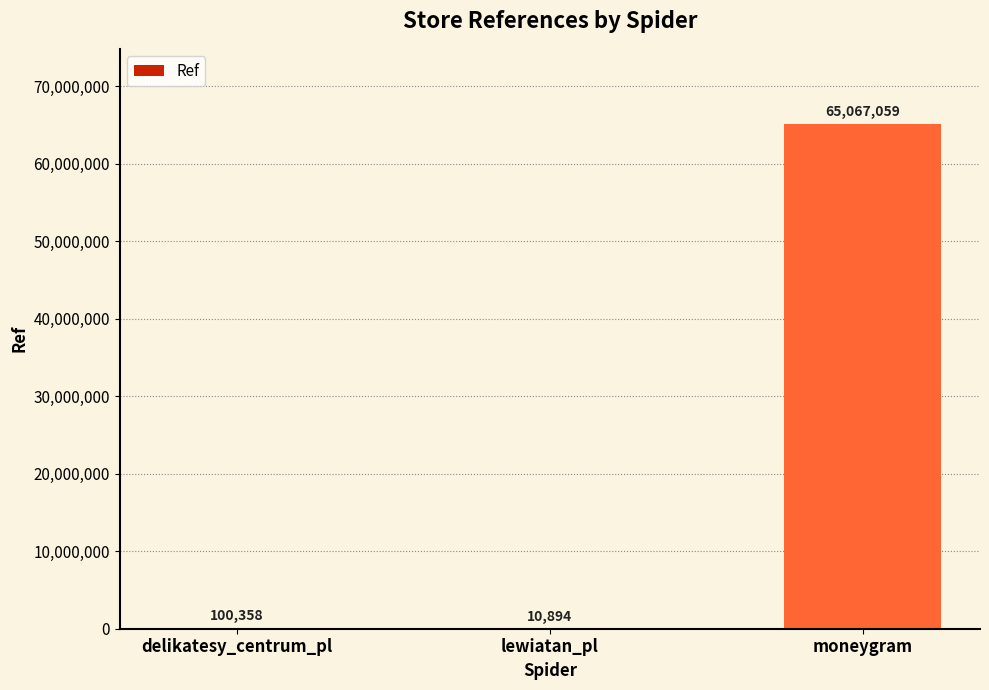

At which category does the chart reach its peak across all series?

moneygram